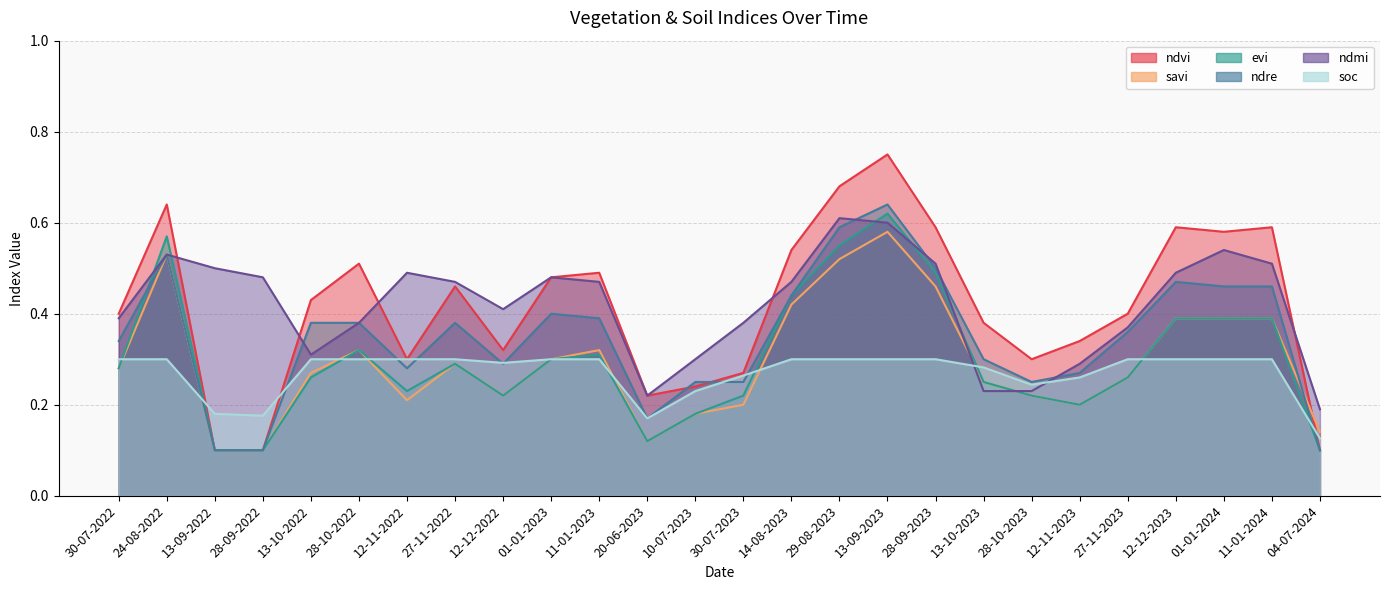

At which category is the sum across all series the highest?

13-09-2023